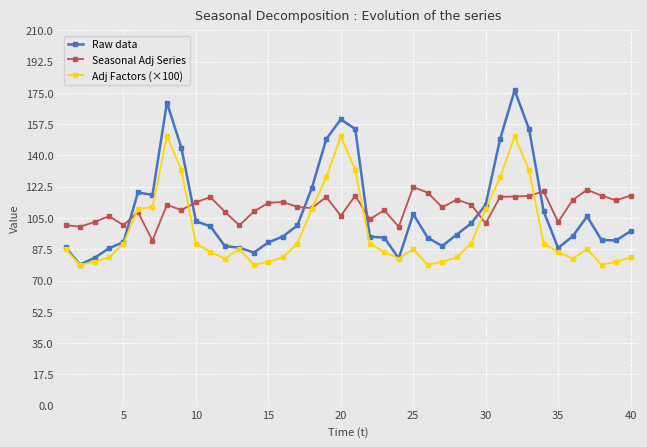

Rank the series by their maximum value, from highest to lowest.

Raw data, Adj Factors (×100), Seasonal Adj Series